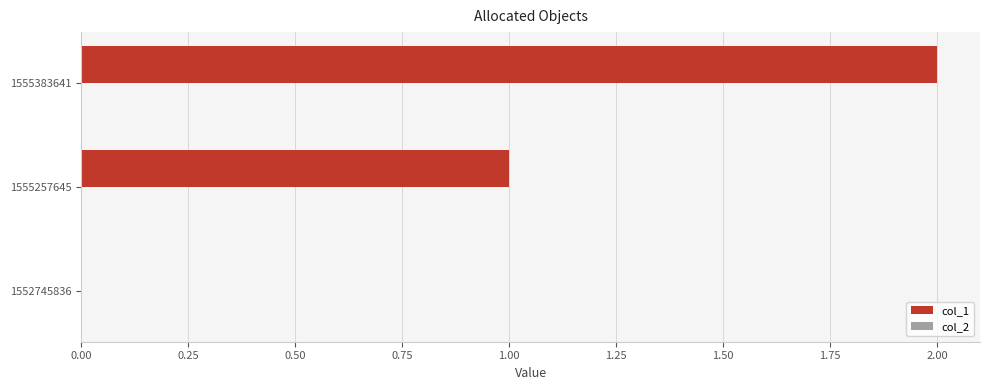

What is the sum of all values?

3